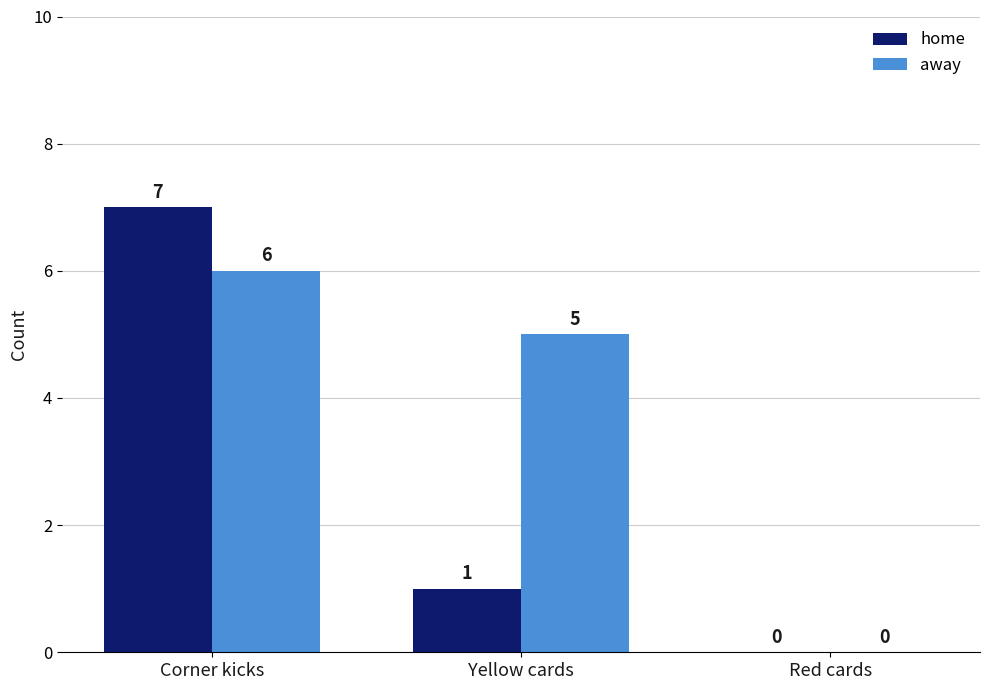

At which label does home reach its peak?

Corner kicks